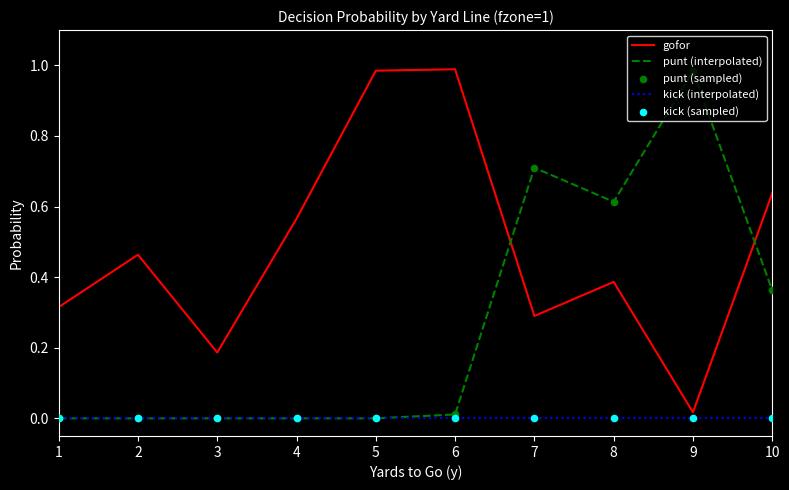

What is the spread (max minus min) of values at 7?

0.7